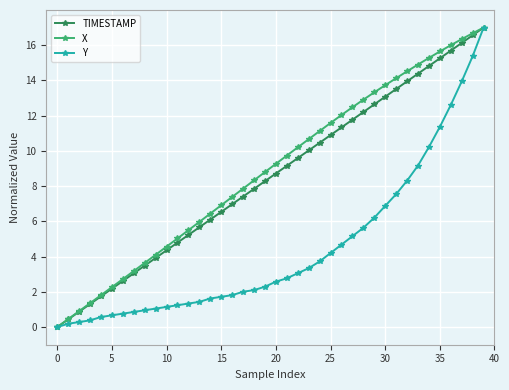

What is the maximum value shown in the chart?

17.0